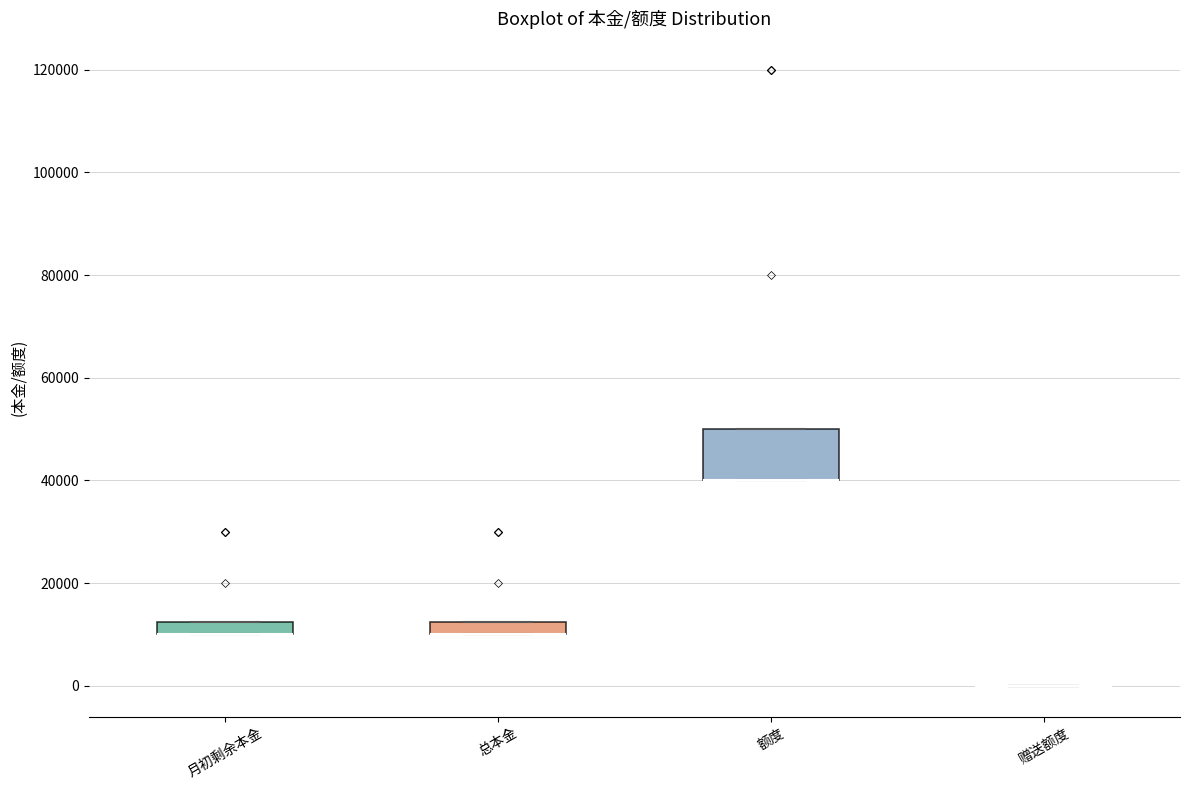

Where is the lower edge of the box for 总本金 on the y-axis? The values are not printed on the chart, so give them approximately, as read against the axis.

10000